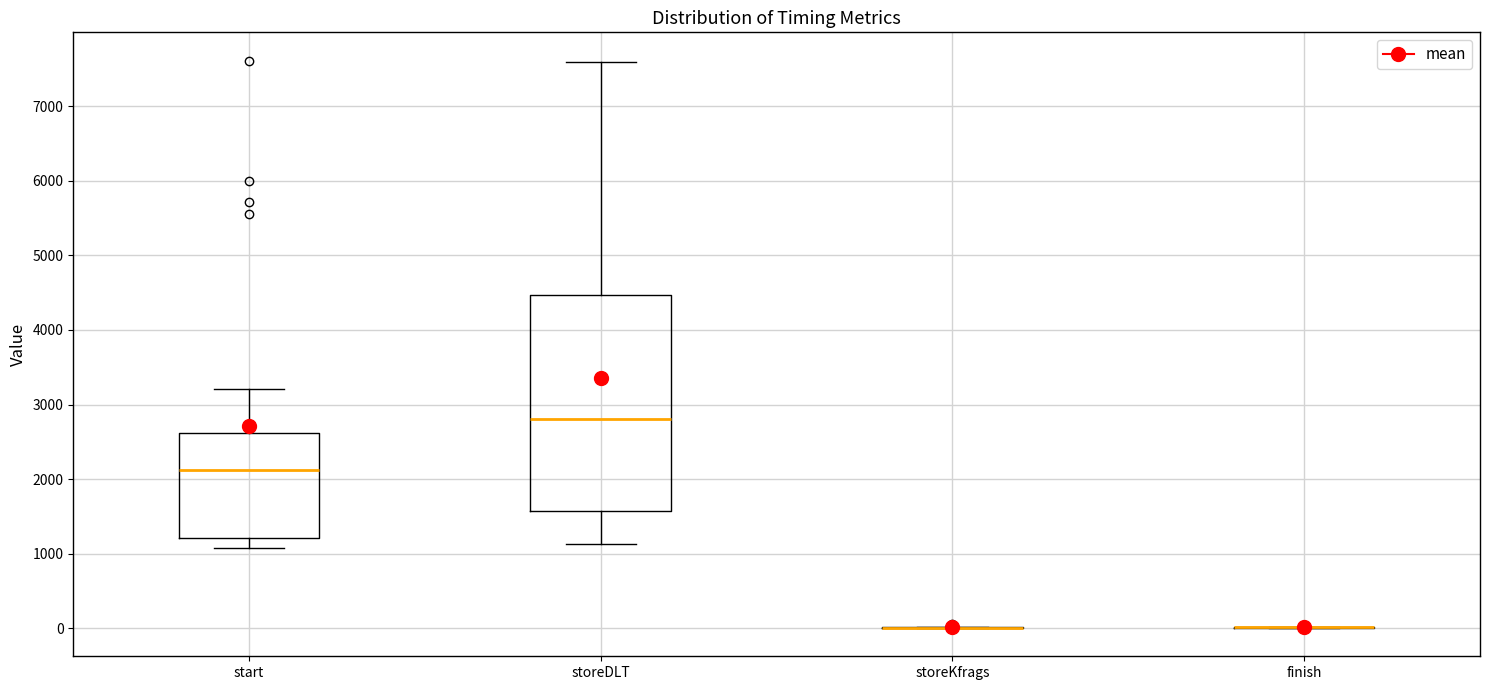

Reading left to right, read every box against the y-axis: the position of its median line, the range the box covers, and the ends of its whiskers. The values are not printed on the chart, so give them approximately, as read against the axis.

start: median 2100, box 1200 to 2600, whiskers 1100 to 3200
storeDLT: median 2800, box 1600 to 4500, whiskers 1100 to 7600
storeKfrags: box collapsed to a line at 0, whiskers 0 to 0
finish: box collapsed to a line at 0, whiskers 0 to 0